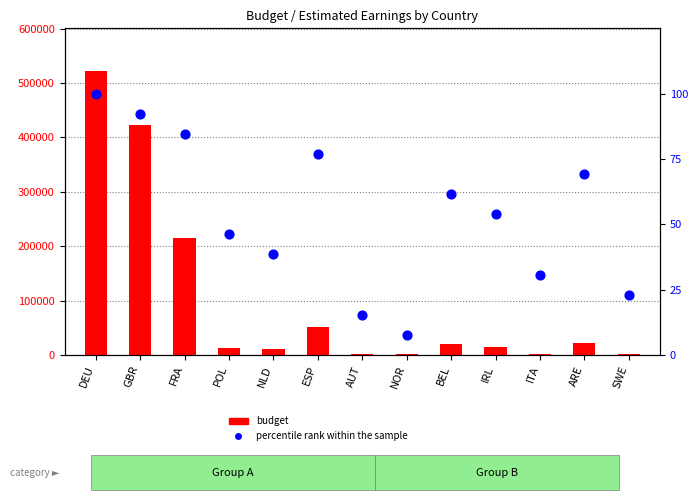

What is the total value across all series at NOR?

1452.4